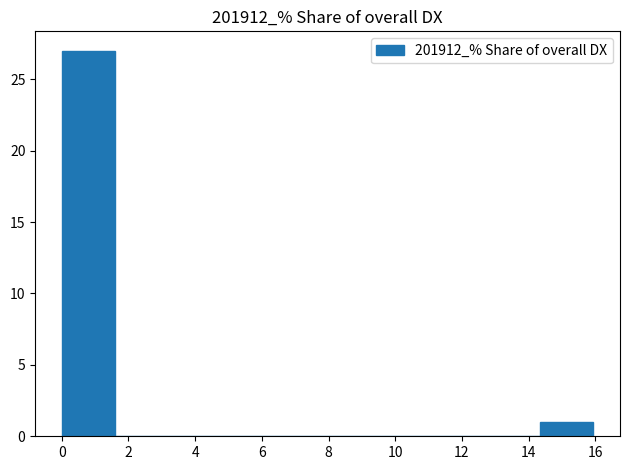

Over which range of the x-axis is the bar tallest?

0.0 to 1.6